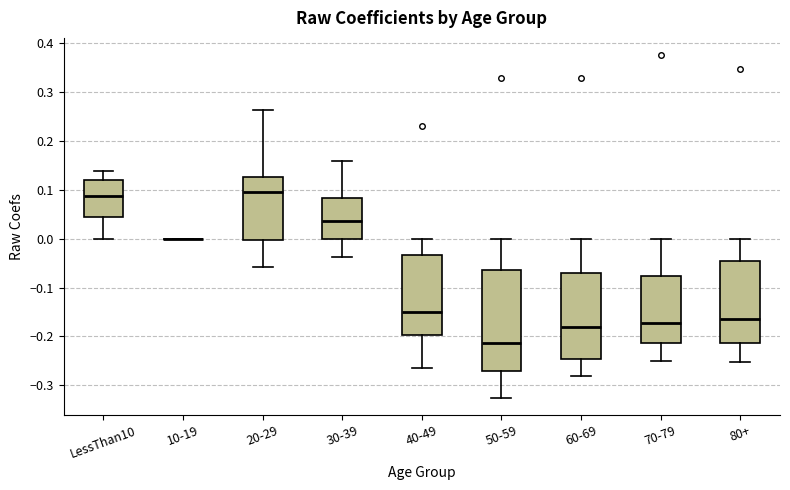

Reading left to right, transcribe this box plot: for each box, give where its median line is, the range the box spans, and where its two whiskers end, as read against the y-axis. The values are not printed on the chart, so give them approximately, as read against the axis.

LessThan10: median 0.09, box 0.04 to 0.12, whiskers 0.00 to 0.14
10-19: box collapsed to a line at 0.00, whiskers 0.00 to 0.00
20-29: median 0.10, box 0.00 to 0.13, whiskers -0.06 to 0.26
30-39: median 0.04, box 0.00 to 0.08, whiskers -0.04 to 0.16
40-49: median -0.15, box -0.20 to -0.03, whiskers -0.26 to 0.00
50-59: median -0.21, box -0.27 to -0.06, whiskers -0.33 to 0.00
60-69: median -0.18, box -0.25 to -0.07, whiskers -0.28 to 0.00
70-79: median -0.17, box -0.21 to -0.08, whiskers -0.25 to 0.00
80+: median -0.16, box -0.21 to -0.05, whiskers -0.25 to 0.00